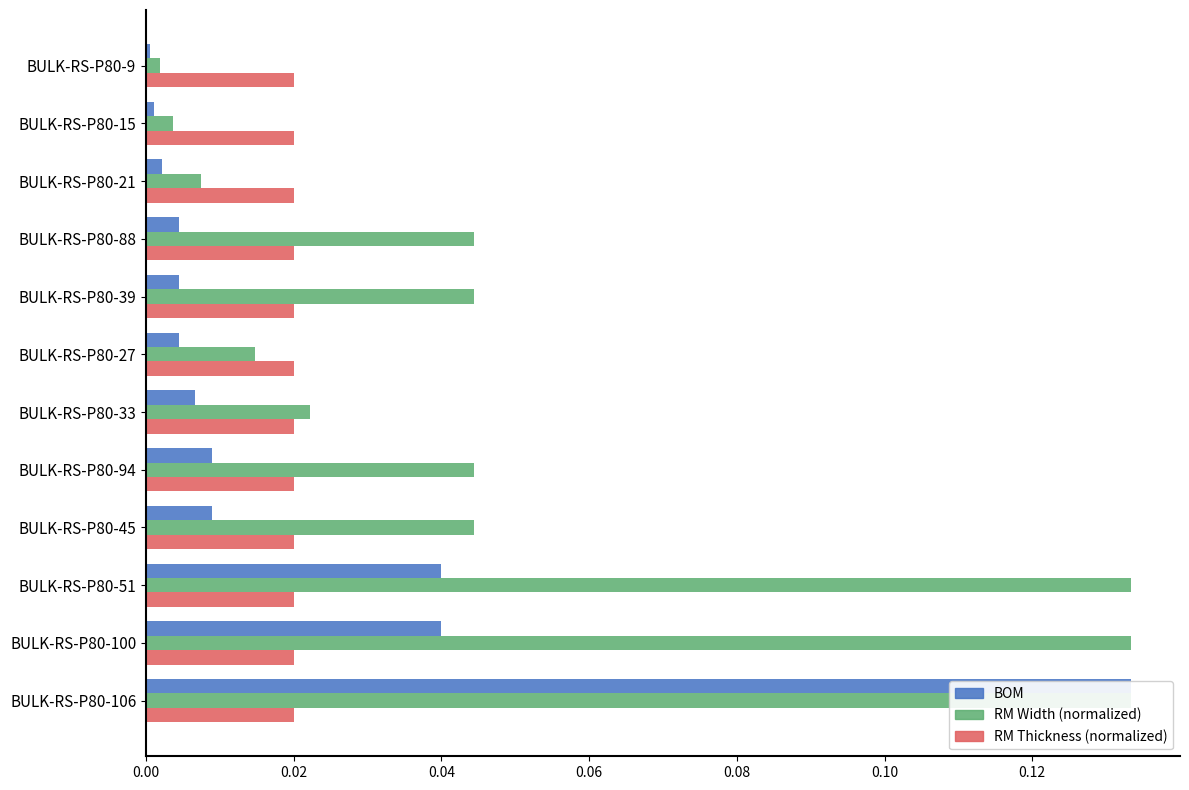

What position from the left is 0.04?

3